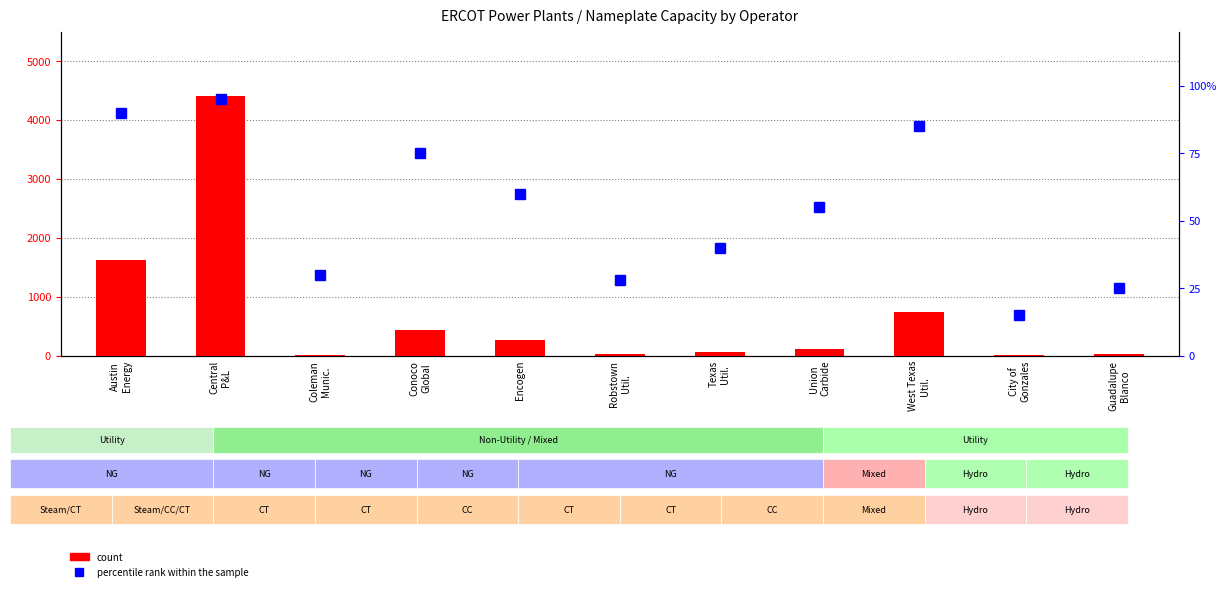

At which label is percentile rank within the sample closest to 55?

Union
Carbide